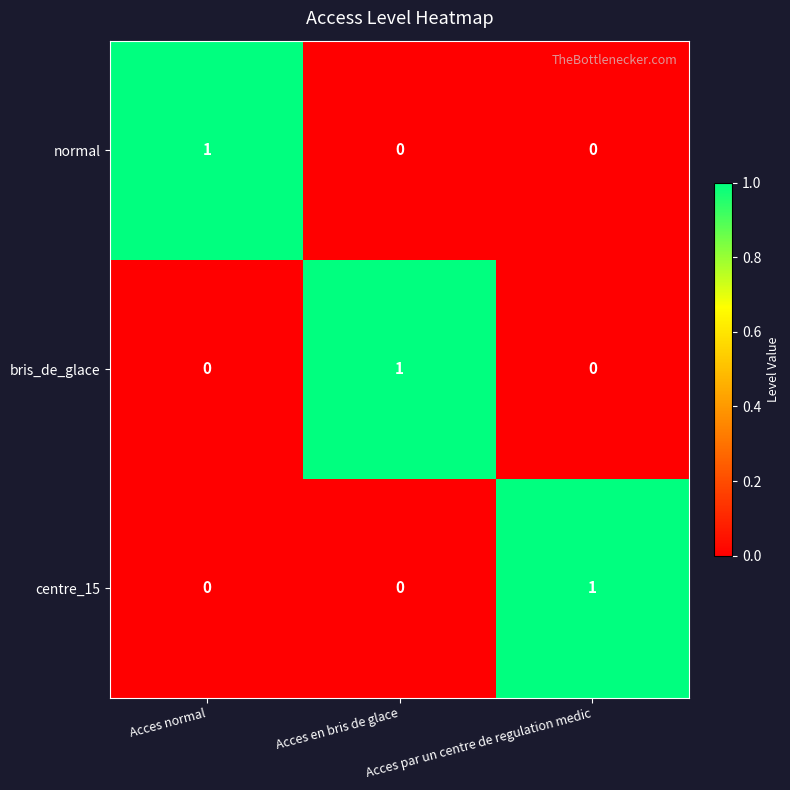

At how many categories does at least one series exceed 0?

3